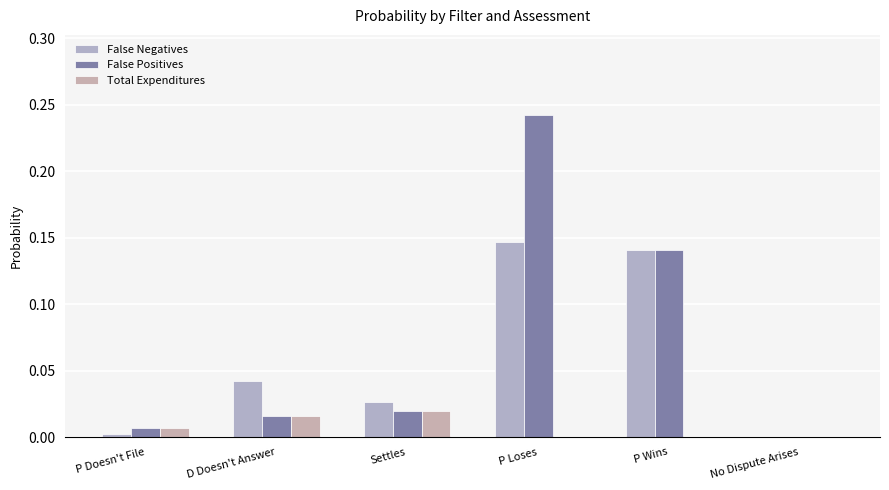

Does the chart contain stacked bars?

No